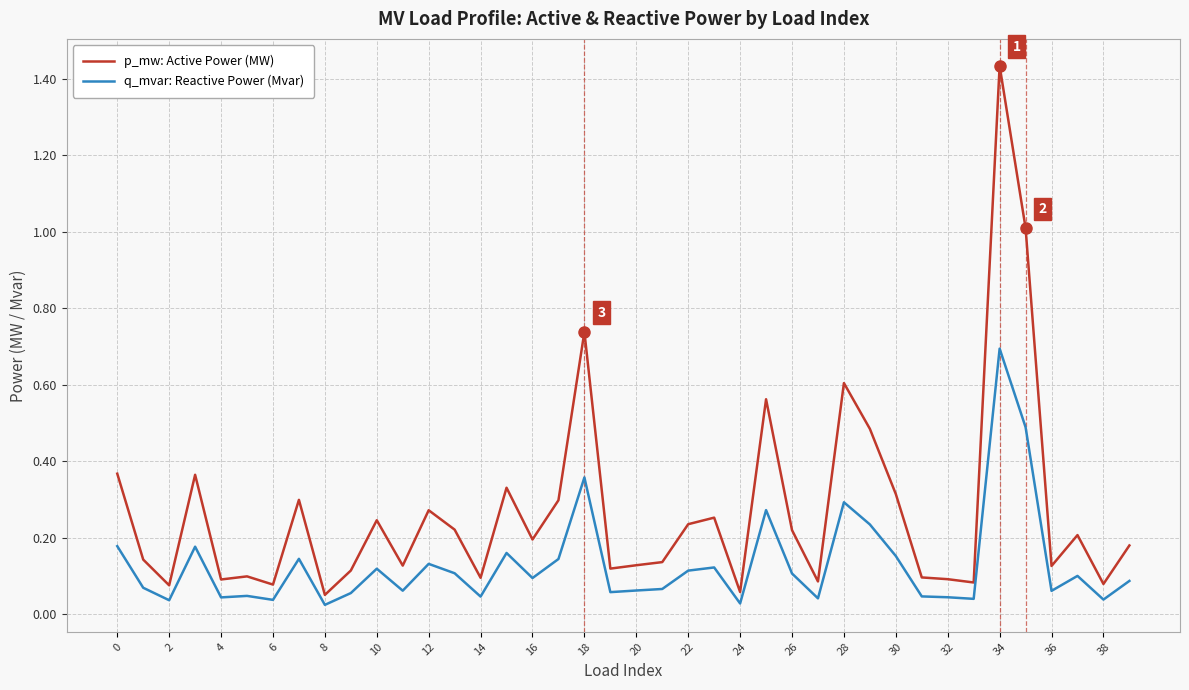

Which series has the largest total across all categories?

p_mw: Active Power (MW)